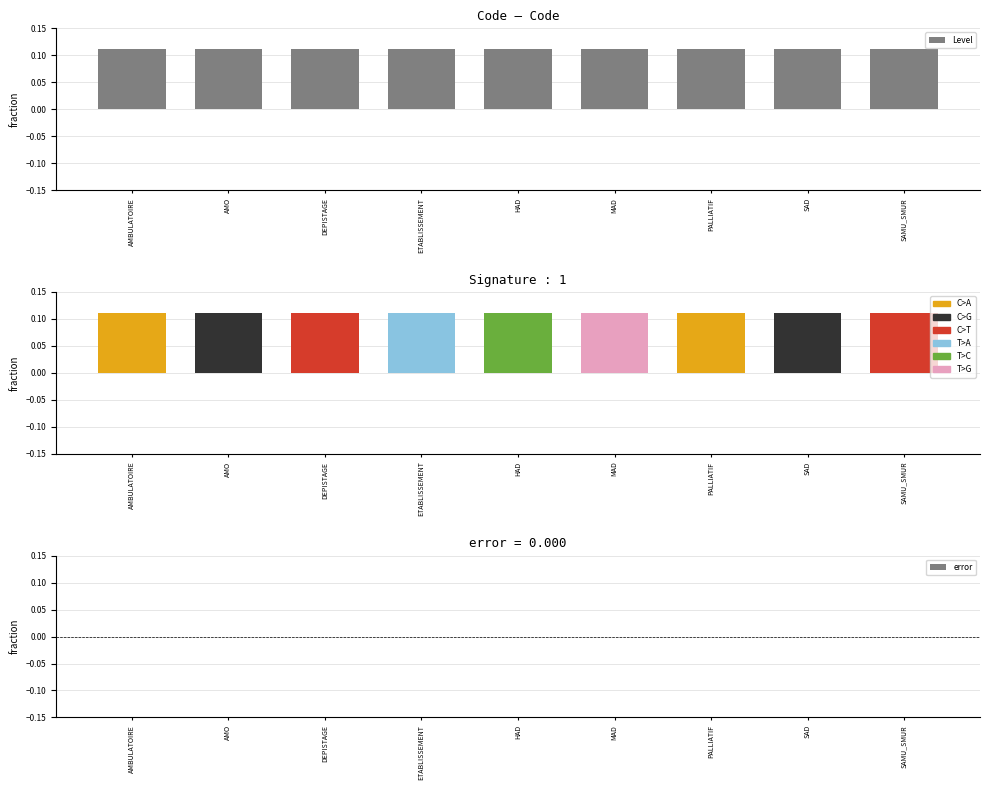

What is the label of the 1st bar from the left?

AMBULATOIRE